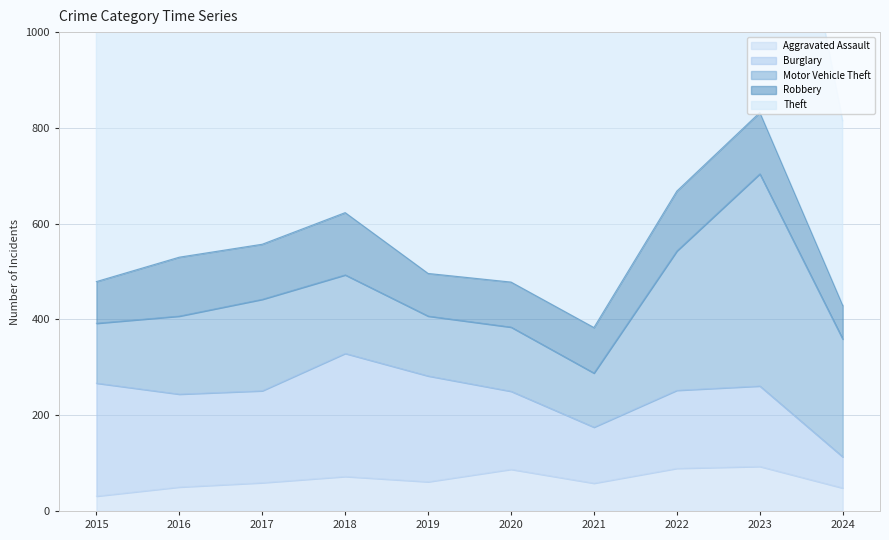

How many lines are shown in the chart?

5